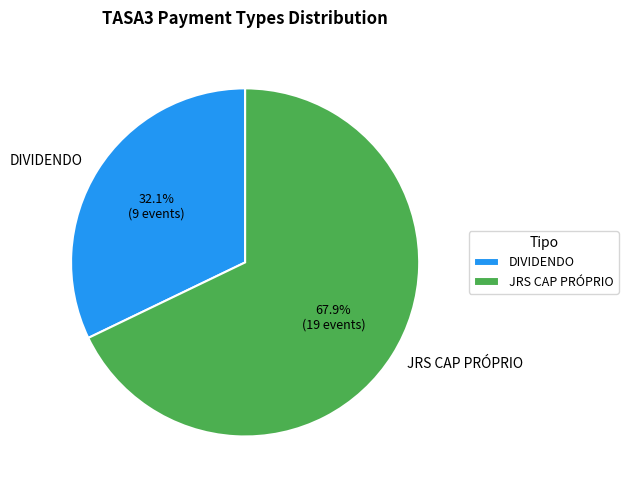

To the nearest percent, what percentage of the pie is DIVIDENDO?

32%